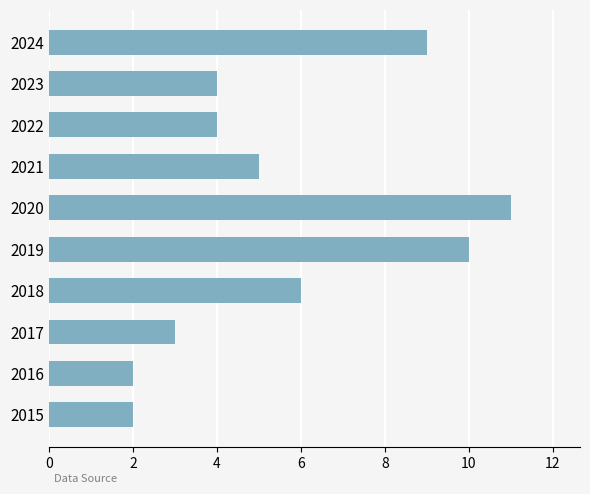

What is the sum of all values?

56